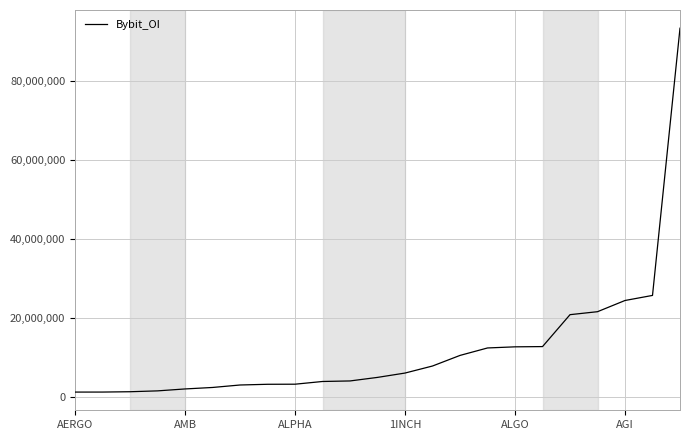

What is the maximum value shown in the chart?

93232873